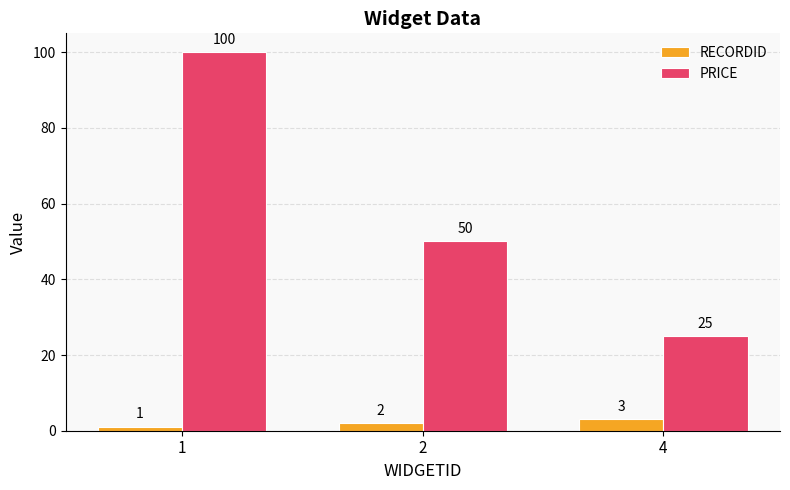

Is it true that RECORDID equals 1 at 1?

True